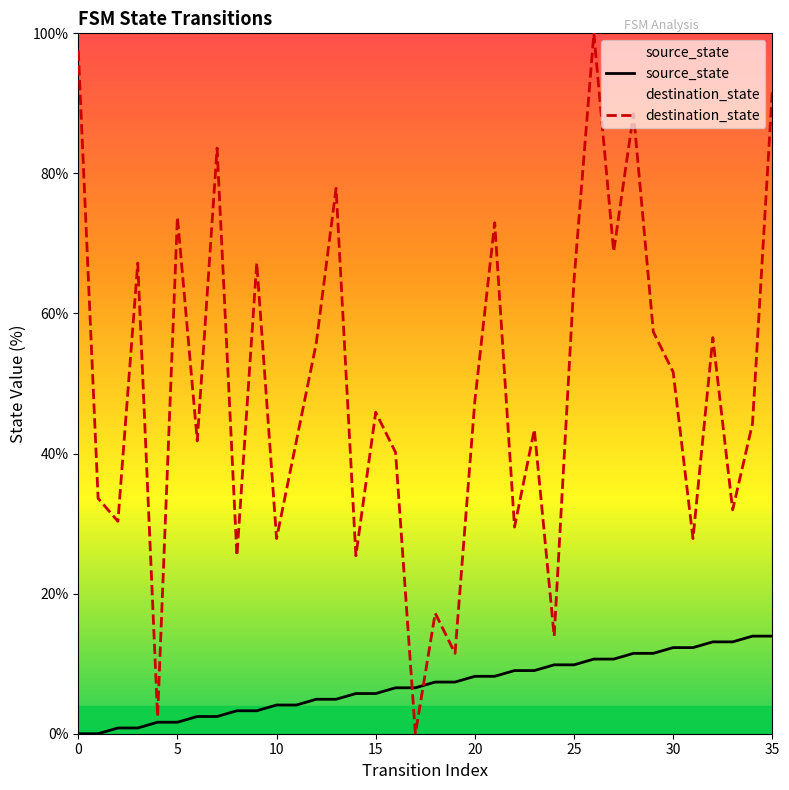

The source_state series shows 0.9 at 9. True or false?

False